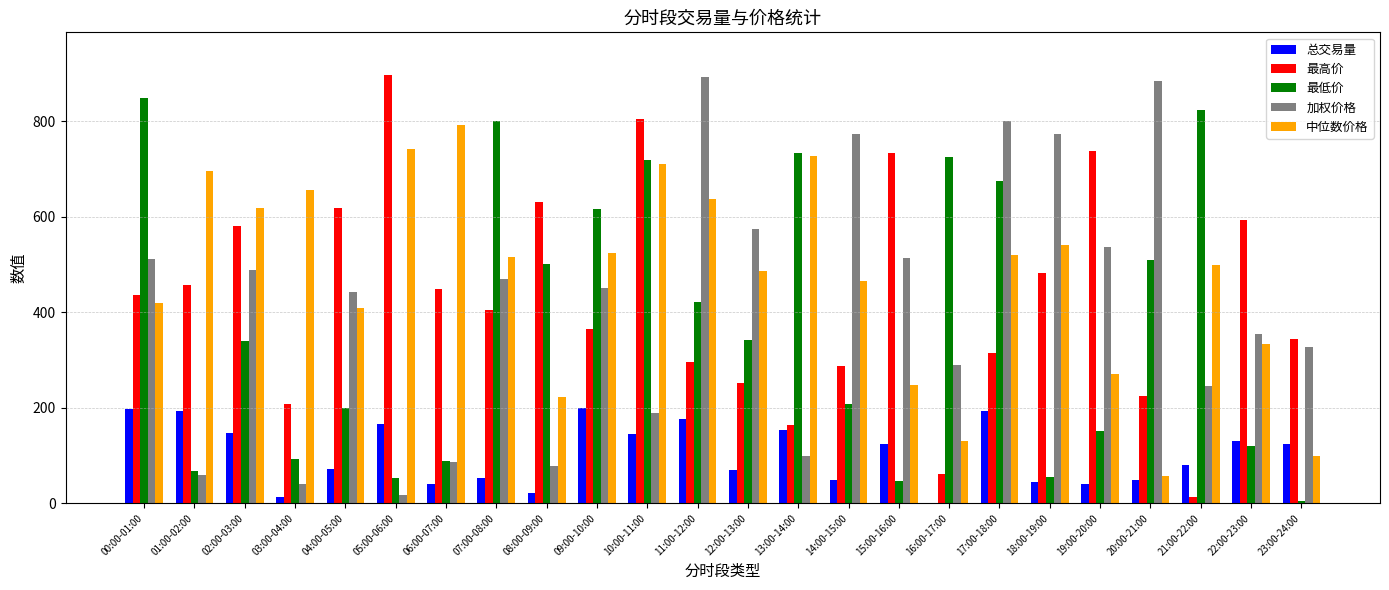

Which series changed the most between 04:00-05:00 and 17:00-18:00?

最低价